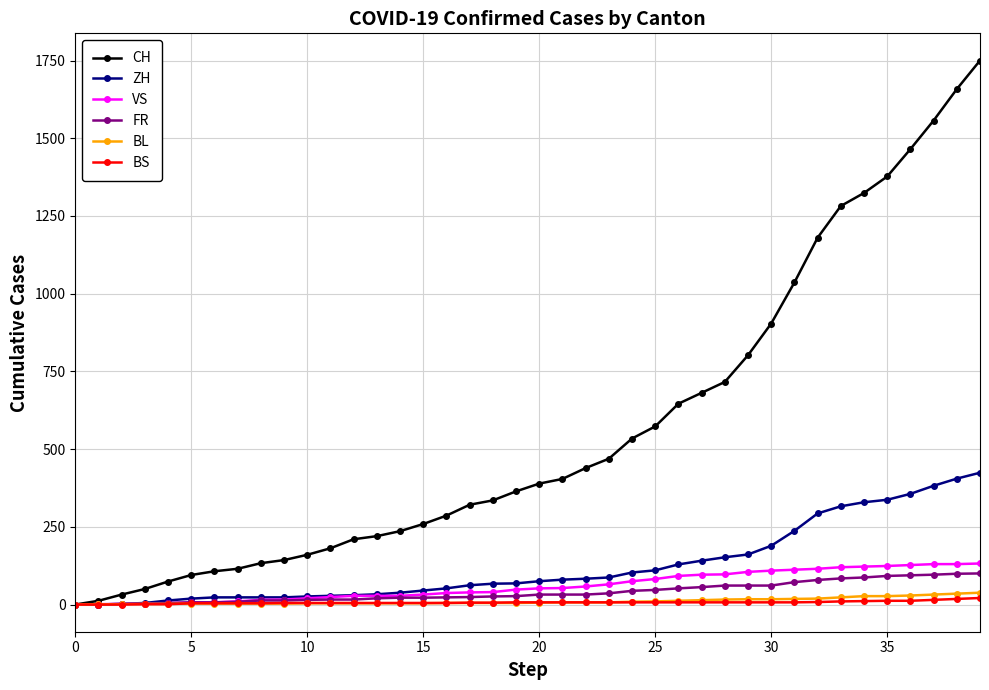

What is the maximum value for CH?

1750